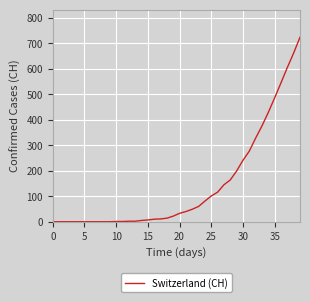

What is the greatest value displayed?

724